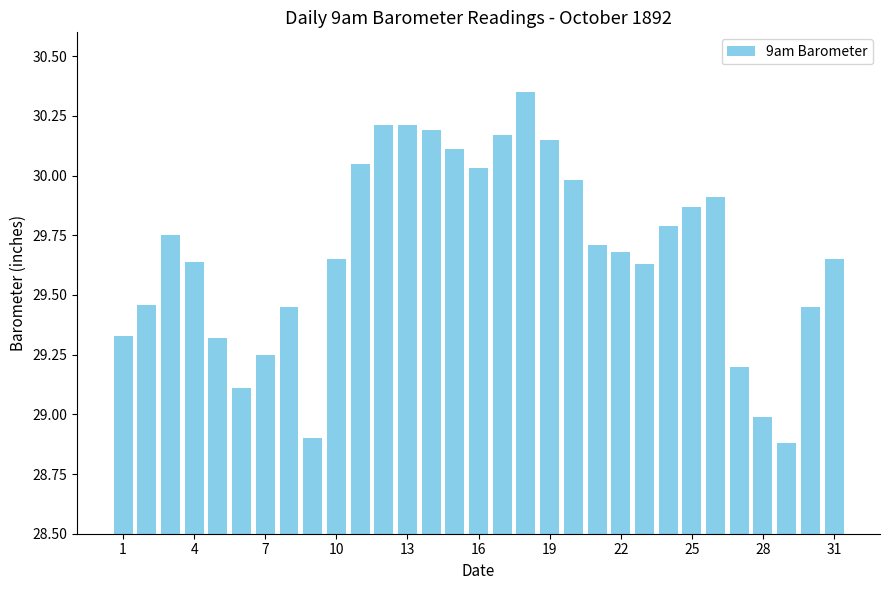

What is the average value?

29.7